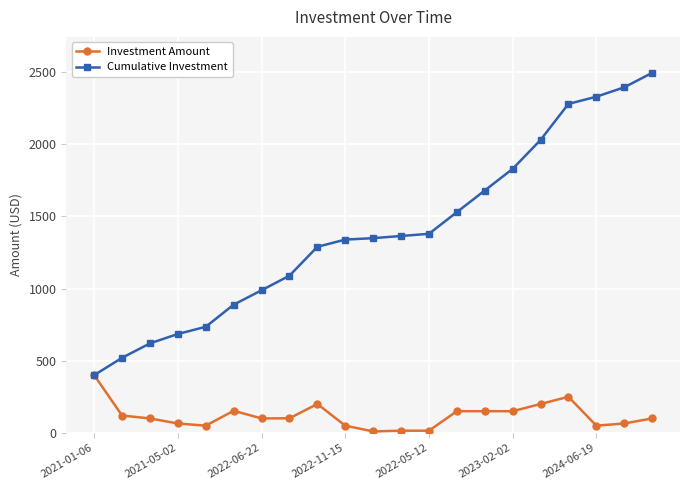

Rank the series by their average value, from highest to lowest.

Cumulative Investment, Investment Amount